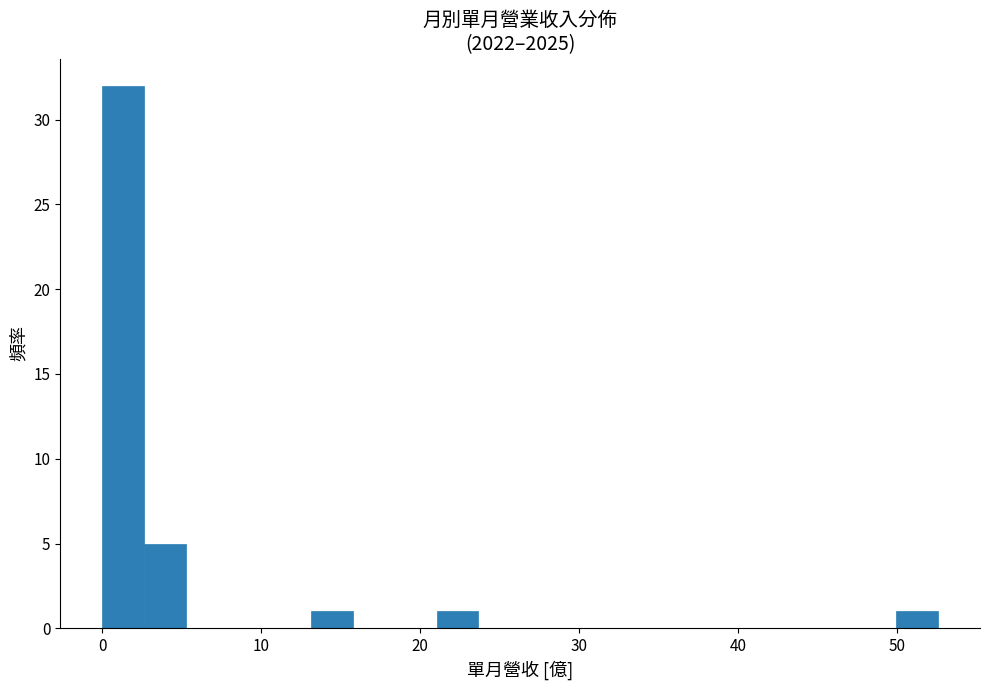

Around what value on the x-axis is the tallest bar? Give the approximate position of its centre, as read against the axis.

1